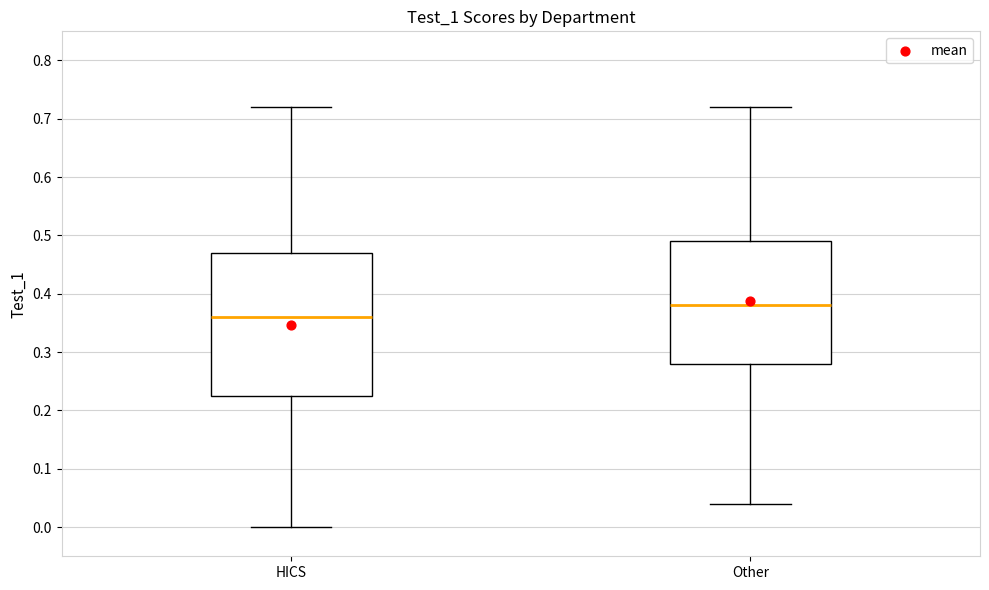

Where is the lower edge of the box for Other on the y-axis? The values are not printed on the chart, so give them approximately, as read against the axis.

0.28